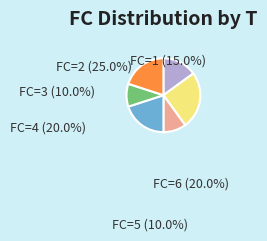

What is the largest slice in the pie chart?

FC=2